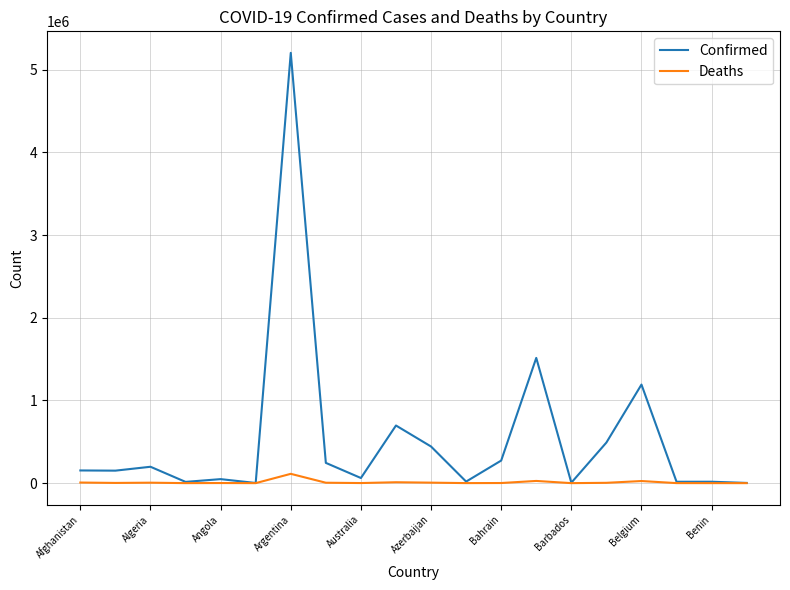

What is the maximum value shown in the chart?

5203802